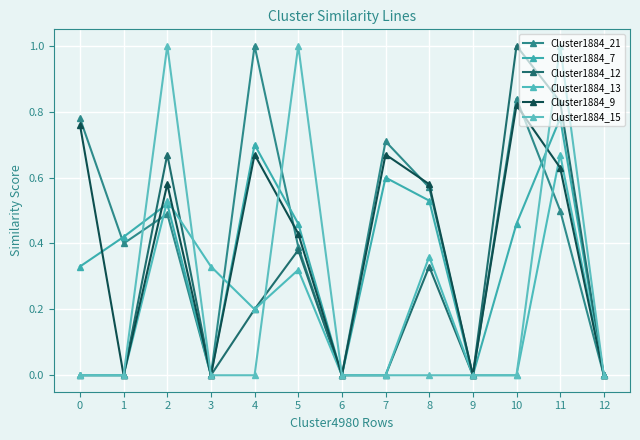

How many data points does each series have?

13